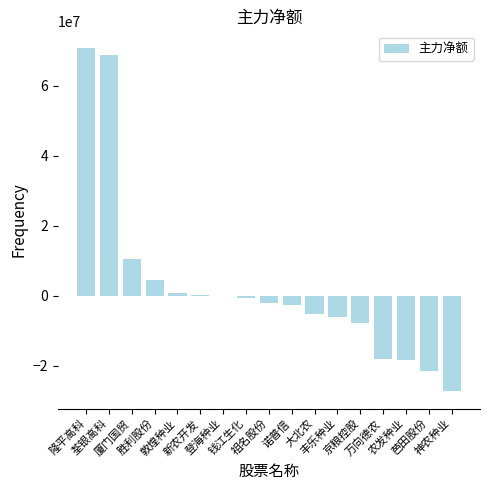

What is the maximum value shown in the chart?

70727488